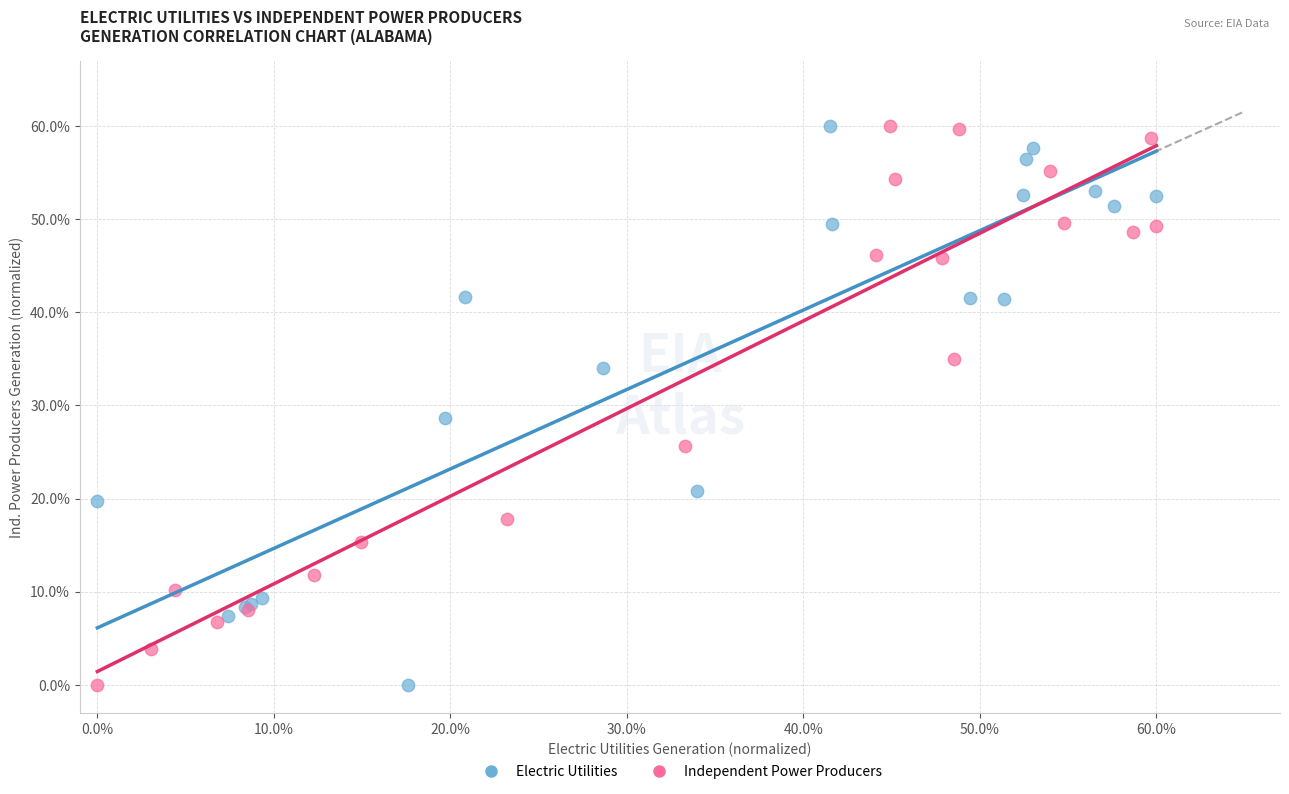

What are all the series names shown in the legend?

Electric Utilities, Independent Power Producers